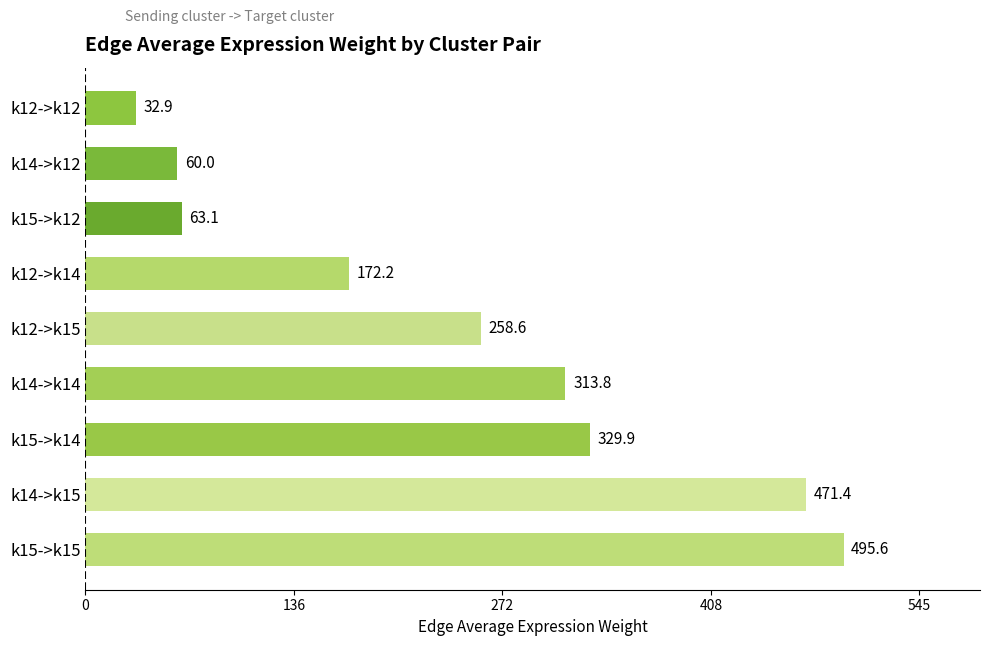

Reading bottom to top, extract all data points from this chart.

k15->k15=495.6	k14->k15=471.4	k15->k14=329.9	k14->k14=313.8	k12->k15=258.6	k12->k14=172.2	k15->k12=63.1	k14->k12=60.0	k12->k12=32.9